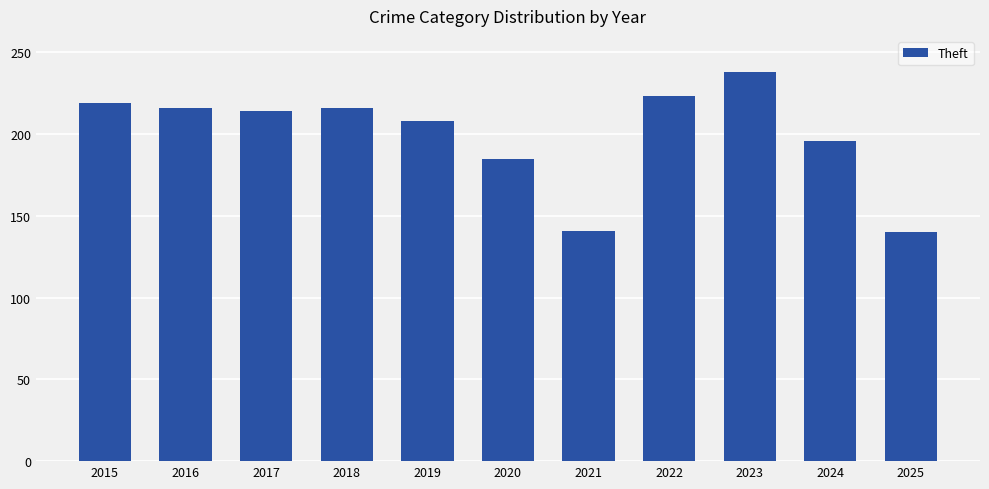

What is the average value?

200